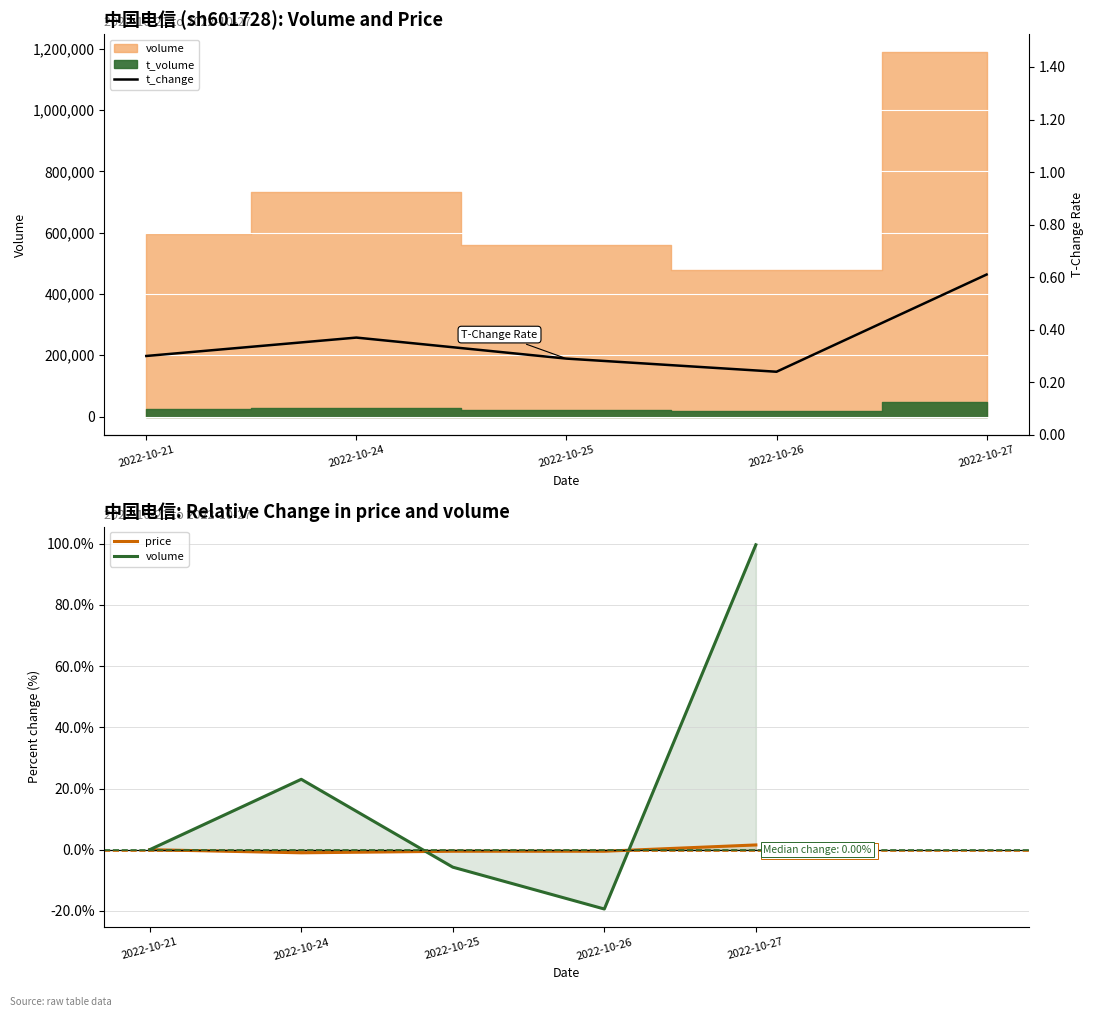

What is the difference between the highest and lowest values at 2022-10-21?

0.3